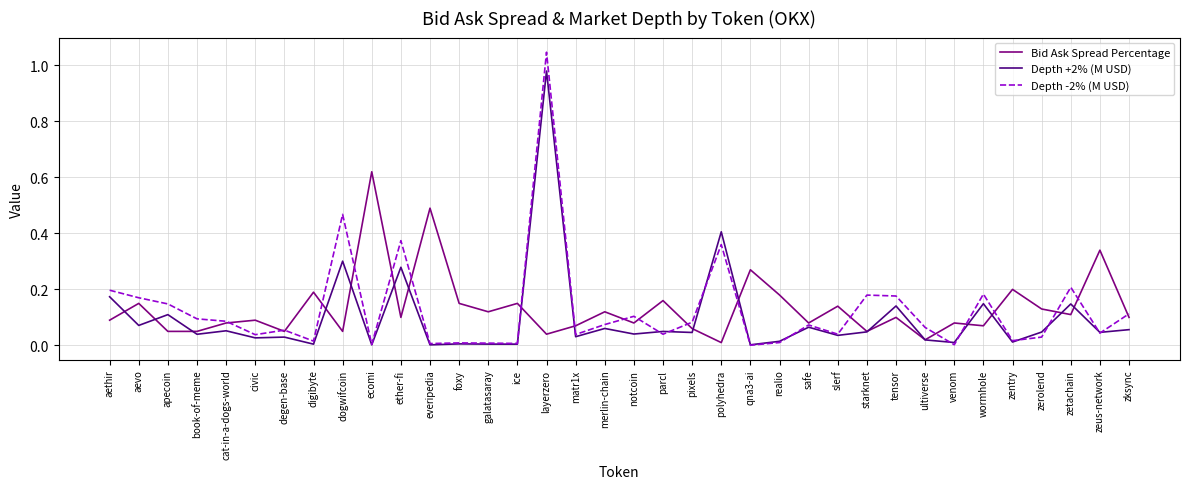

At which category is the sum across all series the highest?

layerzero